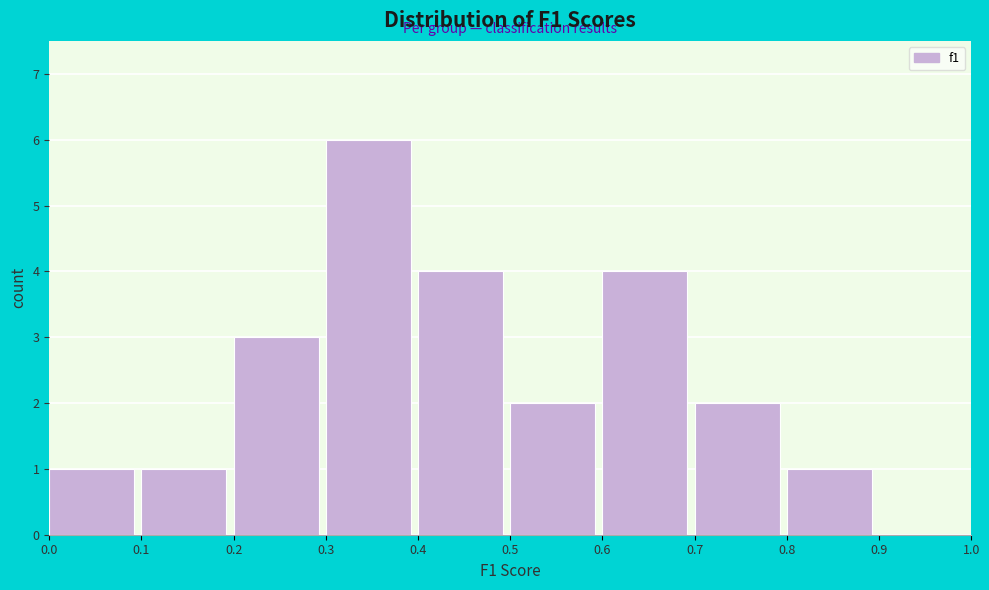

Which range on the x-axis has the tallest bar?

0.3 to 0.4